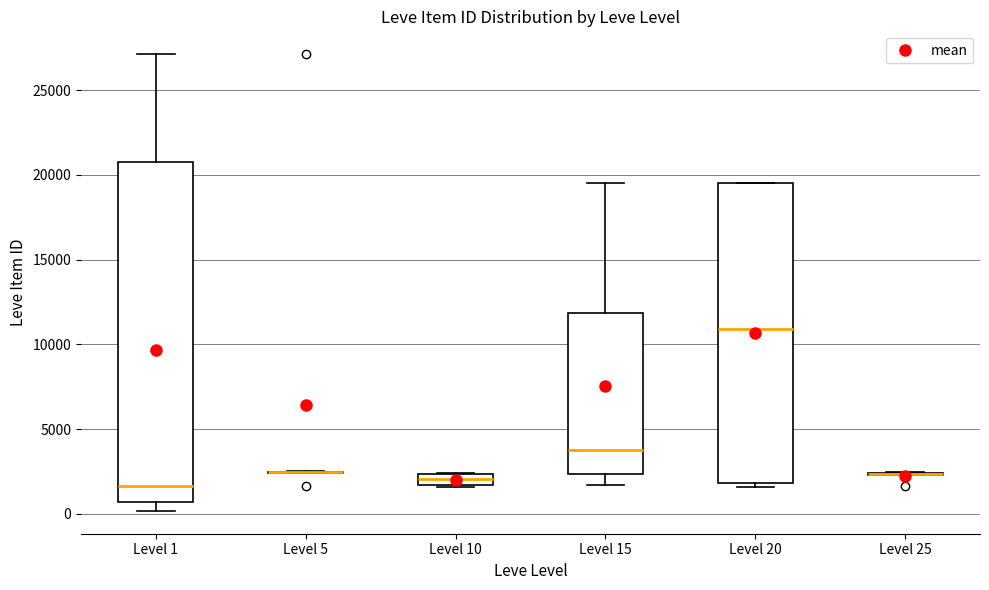

Where is the upper edge of the box for Level 15 on the y-axis? The values are not printed on the chart, so give them approximately, as read against the axis.

12000